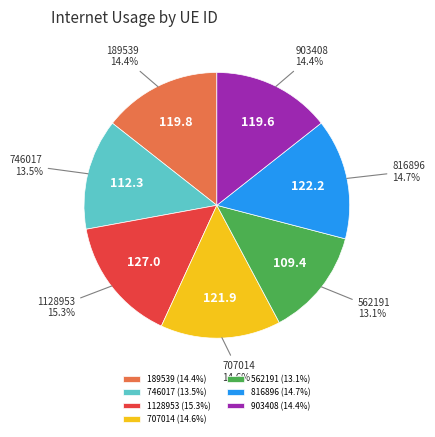

Count the number of slices in the pie.

7